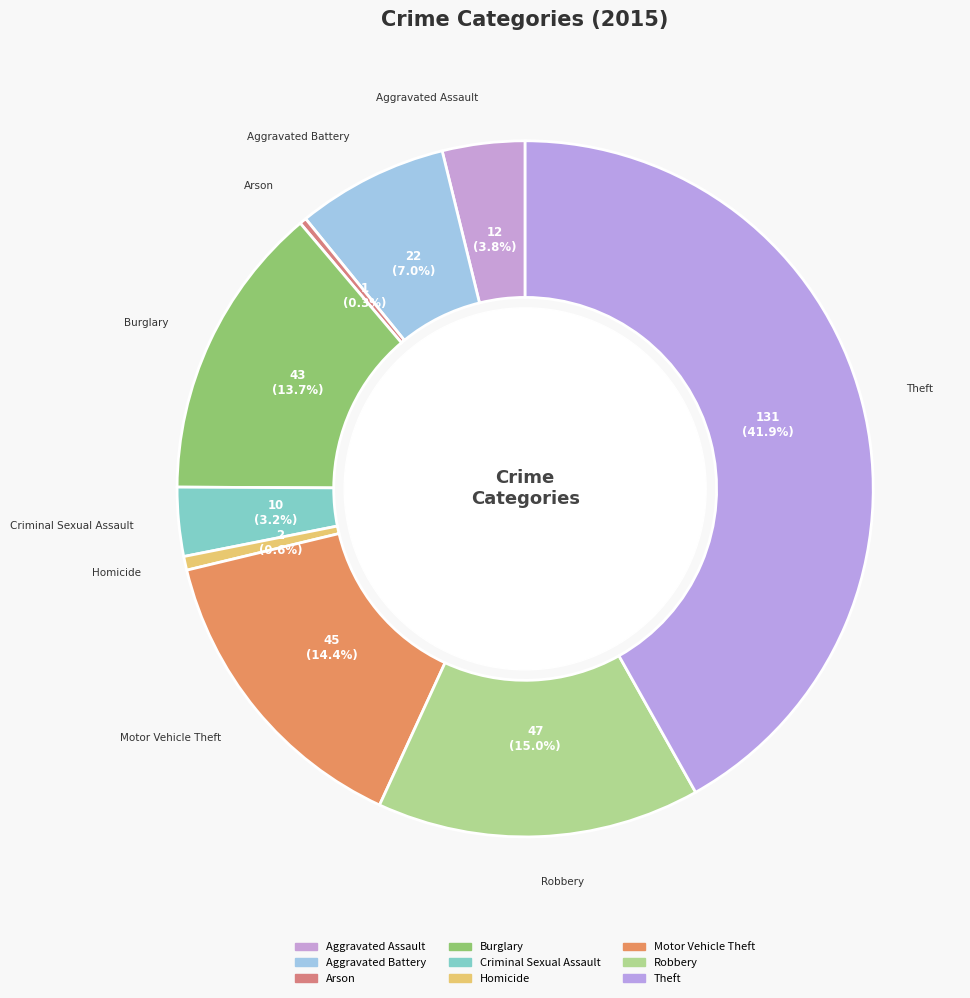

How many segments does this pie chart have?

9